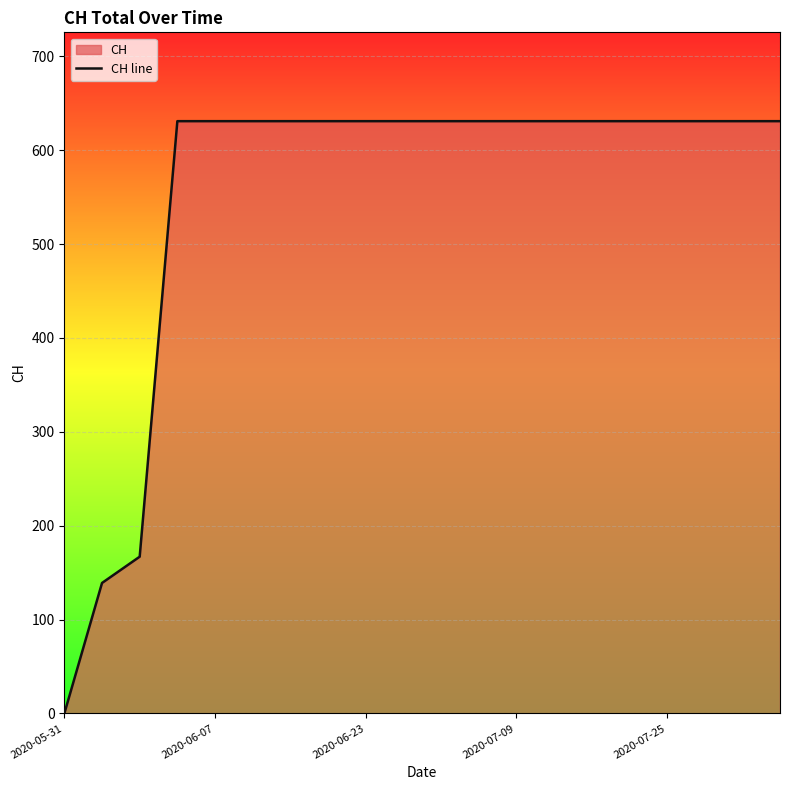

True or false: the data shows 937 at 2020-06-23.

False